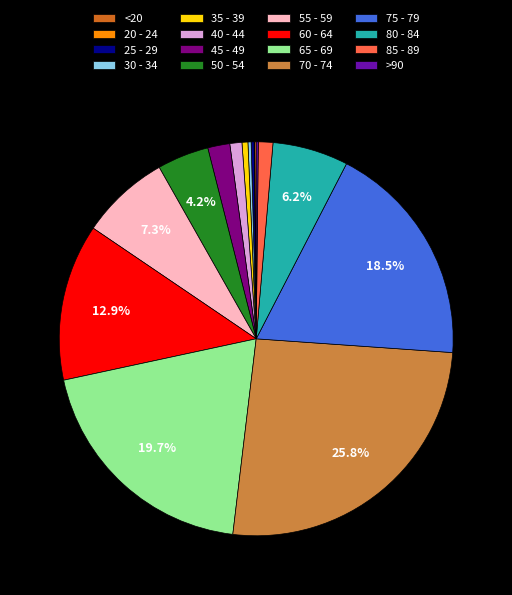

To the nearest percent, what percentage of the pie is 70 - 74?

26%